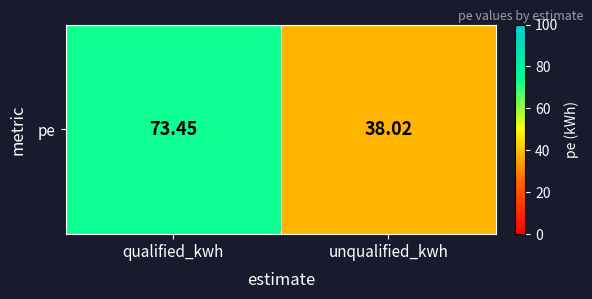

Reading left to right, transcribe all the data shown in this chart.

qualified_kwh=73.4	unqualified_kwh=38.0